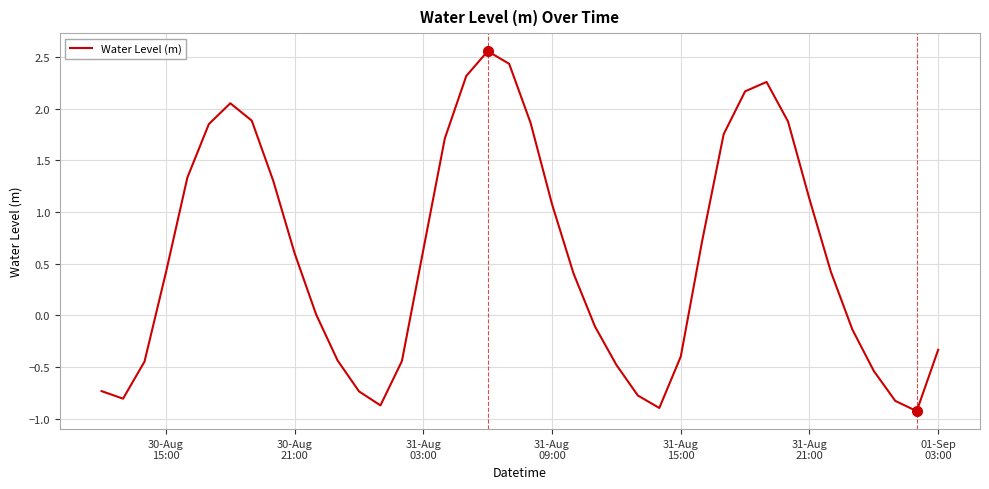

What is the smallest value displayed?

-0.9